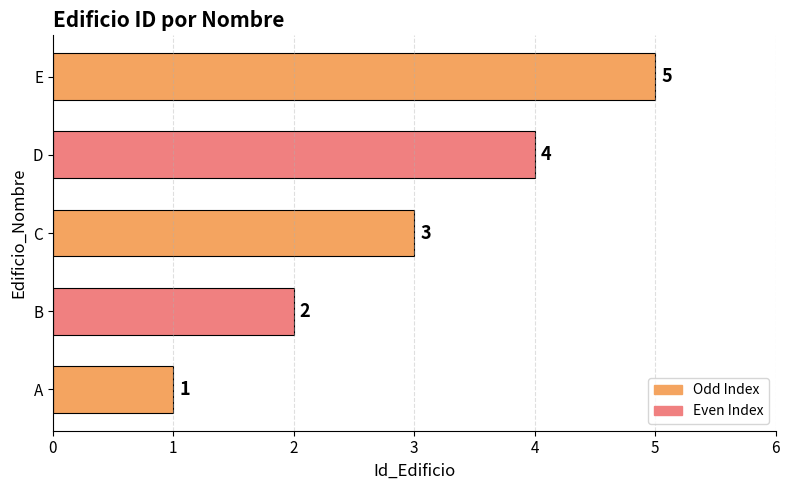

What is the sum of all values?

15